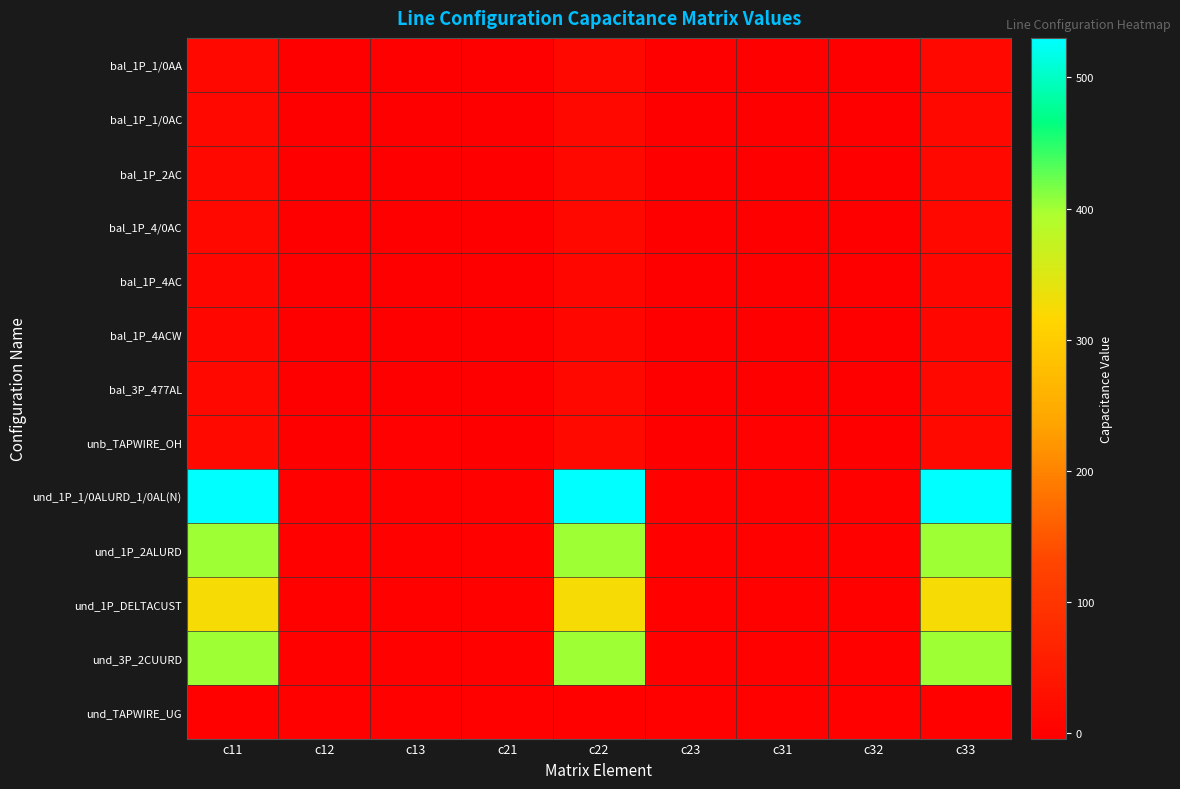

Reading left to right, extract all data points from this chart.

bal_1P_1/0AA: c11=12.8	c12=-3.2	c13=-3.2	c21=-3.2	c22=12.8	c23=-3.2	c31=-3.2	c32=-3.2	c33=12.8
bal_1P_1/0AC: c11=12.8	c12=-3.2	c13=-3.2	c21=-3.2	c22=12.8	c23=-3.2	c31=-3.2	c32=-3.2	c33=12.8
bal_1P_2AC: c11=12.4	c12=-3.0	c13=-3.0	c21=-3.0	c22=12.4	c23=-3.0	c31=-3.0	c32=-3.0	c33=12.4
bal_1P_4/0AC: c11=13.6	c12=-3.5	c13=-3.5	c21=-3.5	c22=13.6	c23=-3.5	c31=-3.5	c32=-3.5	c33=13.6
bal_1P_4AC: c11=11.9	c12=-2.8	c13=-2.8	c21=-2.8	c22=11.9	c23=-2.8	c31=-2.8	c32=-2.8	c33=11.9
bal_1P_4ACW: c11=12.2	c12=-2.9	c13=-2.9	c21=-2.9	c22=12.2	c23=-2.9	c31=-2.9	c32=-2.9	c33=12.2
bal_3P_477AL: c11=14.3	c12=-3.7	c13=-3.7	c21=-3.7	c22=14.3	c23=-3.7	c31=-3.7	c32=-3.7	c33=14.3
unb_TAPWIRE_OH: c11=14.9	c12=-4.3	c13=-2.0	c21=-4.3	c22=15.8	c23=-3.7	c31=-2.0	c32=-3.7	c33=14.8
und_1P_1/0ALURD_1/0AL(N): c11=530.2	c12=0.0	c13=0.0	c21=0.0	c22=530.2	c23=0.0	c31=0.0	c32=0.0	c33=530.2
und_1P_2ALURD: c11=401.5	c12=0.0	c13=0.0	c21=0.0	c22=401.5	c23=0.0	c31=0.0	c32=0.0	c33=401.5
und_1P_DELTACUST: c11=324.1	c12=0.0	c13=0.0	c21=0.0	c22=324.1	c23=0.0	c31=0.0	c32=0.0	c33=324.1
und_3P_2CUURD: c11=401.5	c12=0.0	c13=0.0	c21=0.0	c22=401.5	c23=0.0	c31=0.0	c32=0.0	c33=401.5
und_TAPWIRE_UG: c11=0.0	c12=0.0	c13=0.0	c21=0.0	c22=0.0	c23=0.0	c31=0.0	c32=0.0	c33=0.0